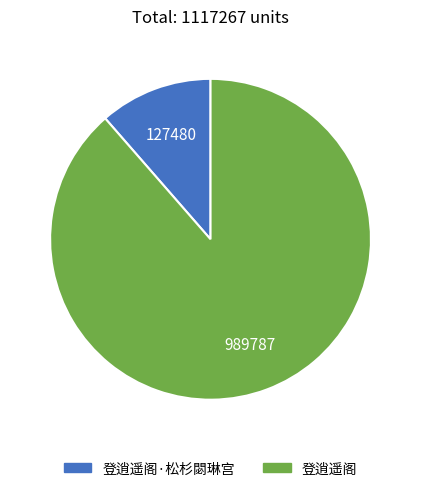

Is there any slice that represents more than half of the pie?

Yes